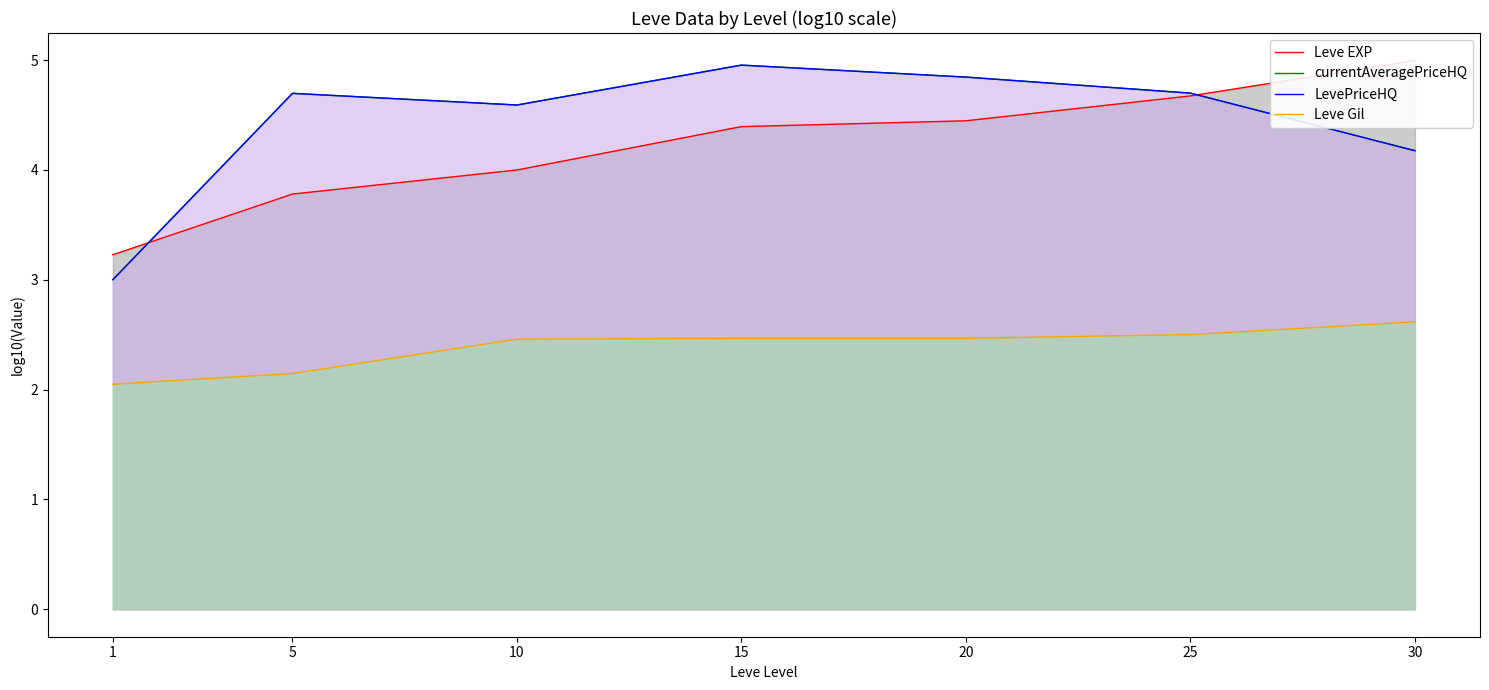

The value of Leve EXP at 30 is 5.0. True or false?

True